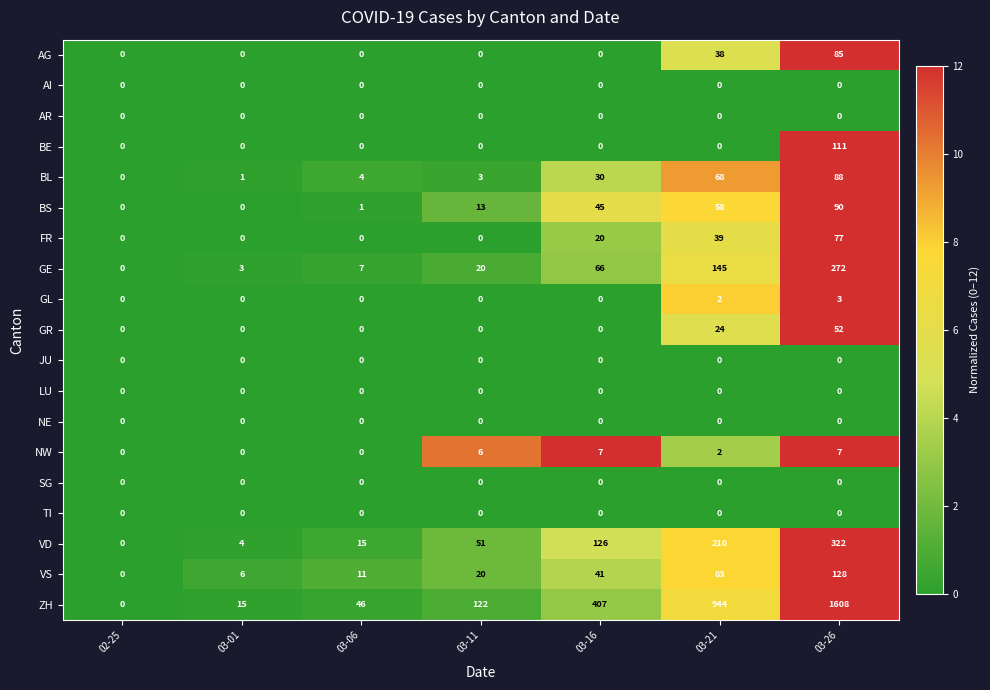

What is the sum of the FR values at 03-06 and 03-16?

20